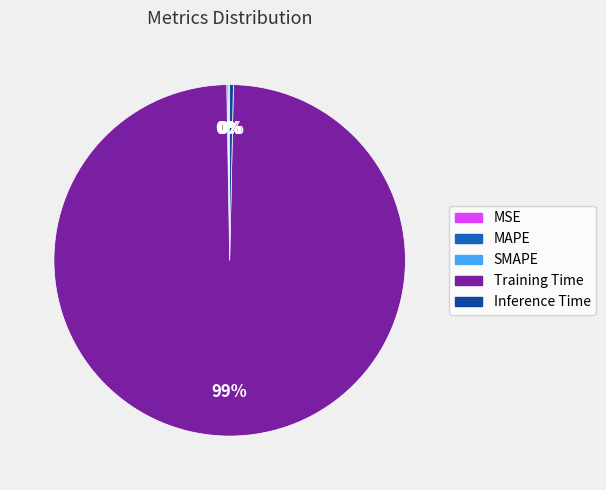

Do Training Time and Inference Time together represent more than half of the pie?

Yes